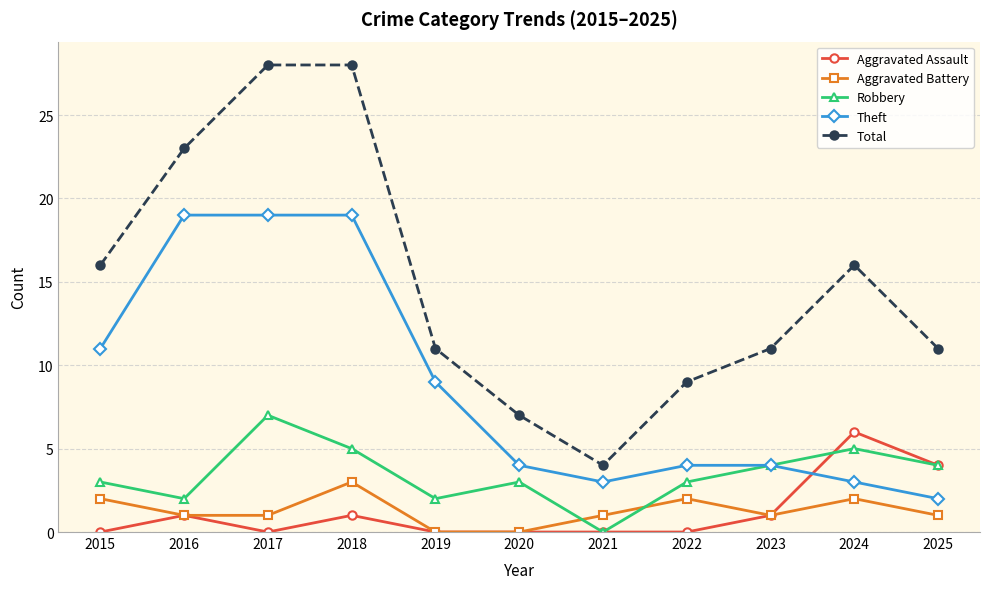

Is the value of Aggravated Assault at 2020 greater than the value of Total at 2020?

No